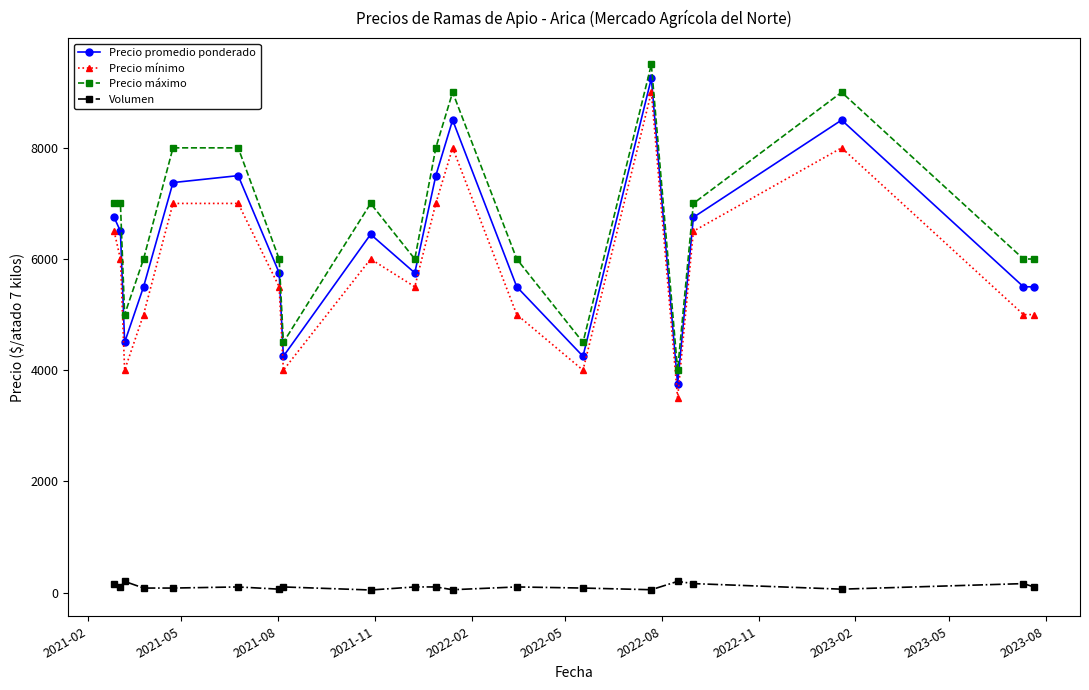

At how many categories does at least one series exceed 7866?

6